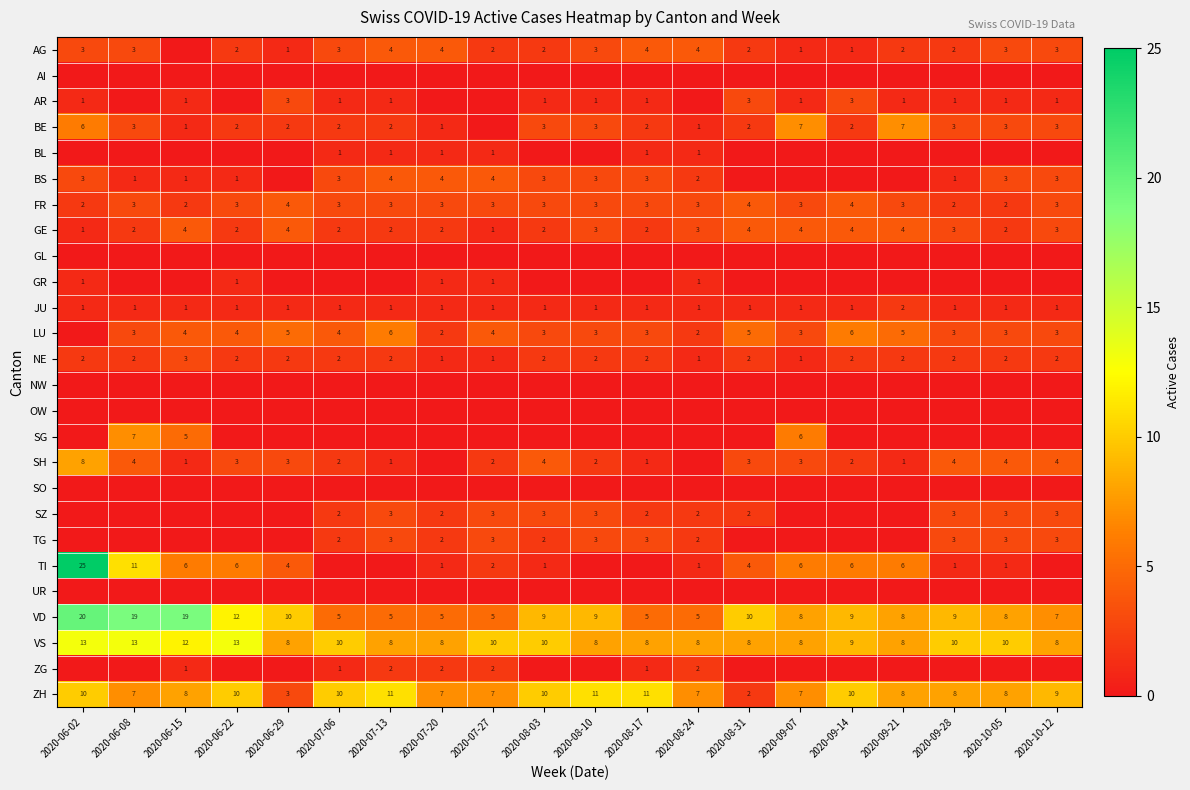

The NE series shows 2 at 2020-06-29. True or false?

True